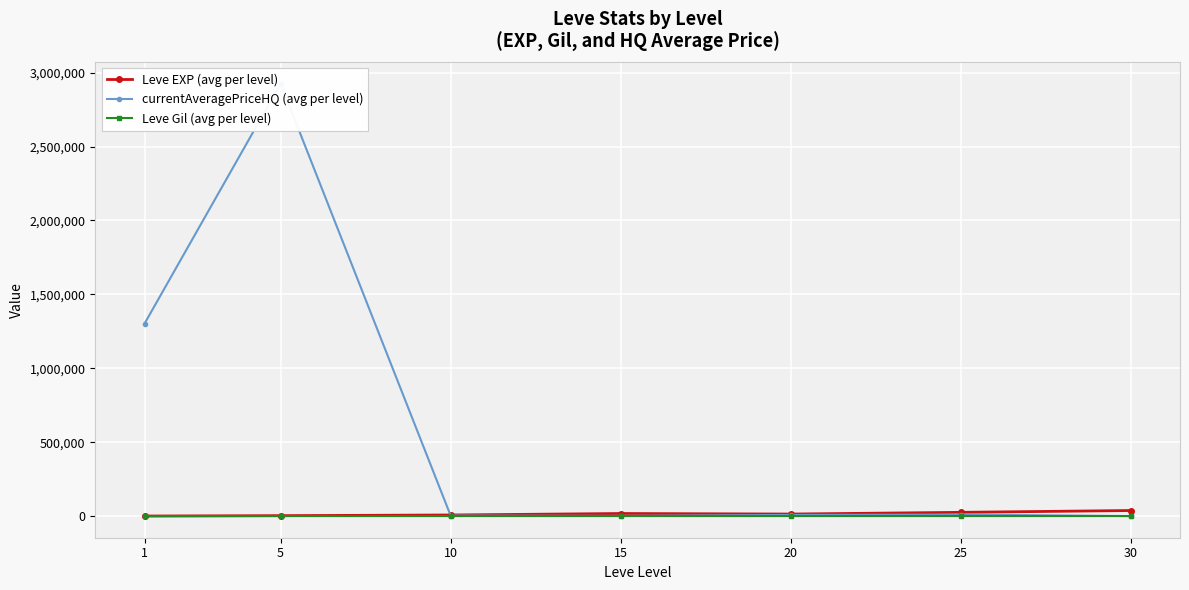

At which label is Leve EXP (avg per level) closest to 19112?

15